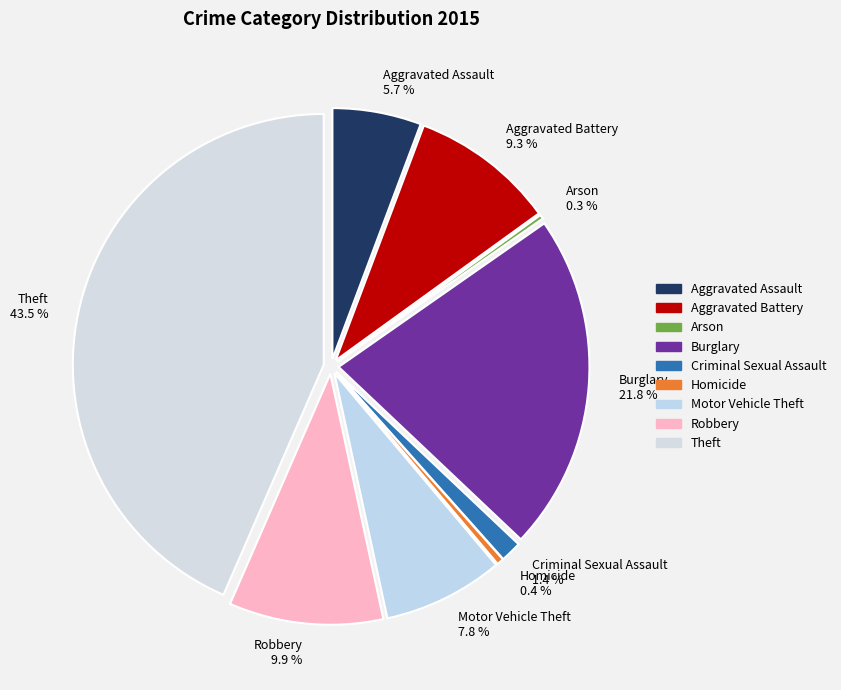

To the nearest percent, what is the difference between the Criminal Sexual Assault and Homicide slice percentages?

1%